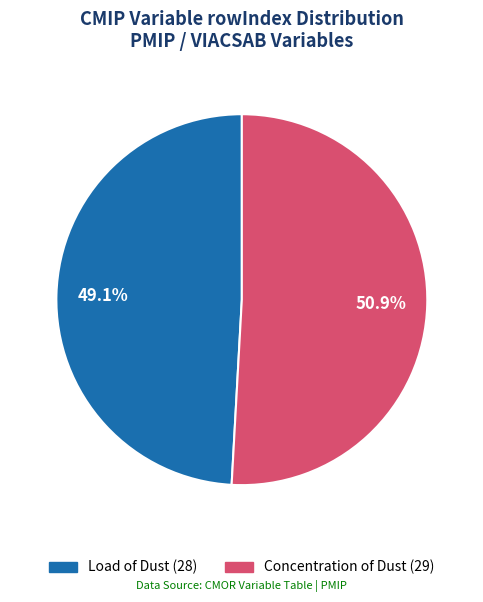

Rank the categories by value from lowest to highest.

Load of Dust, Concentration of Dust